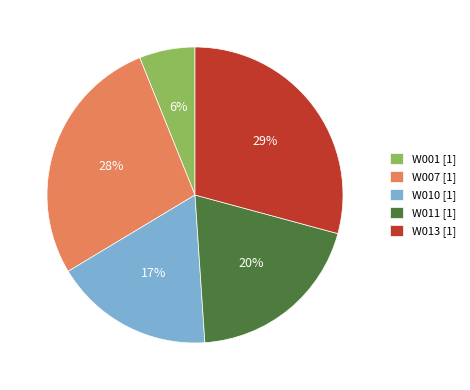

Is there a majority slice in this chart?

No